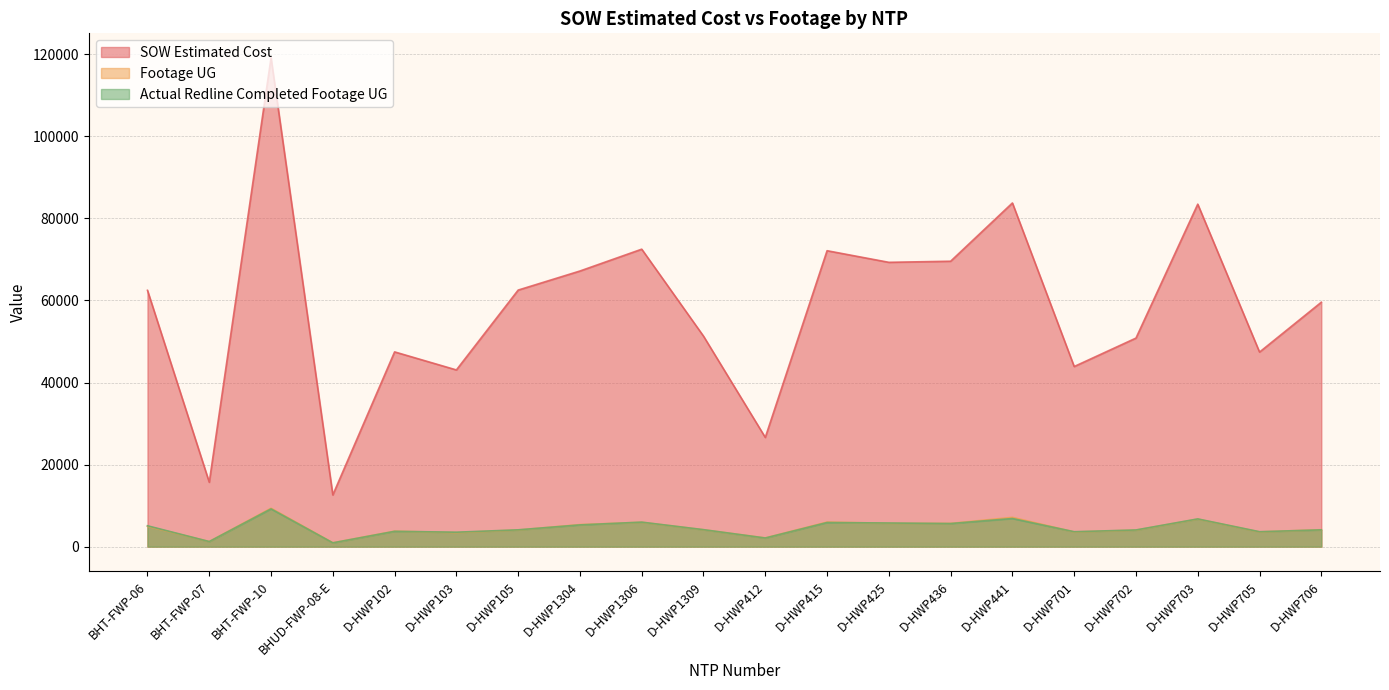

What is the difference between the SOW Estimated Cost values at D-HWP415 and D-HWP103?

29054.0